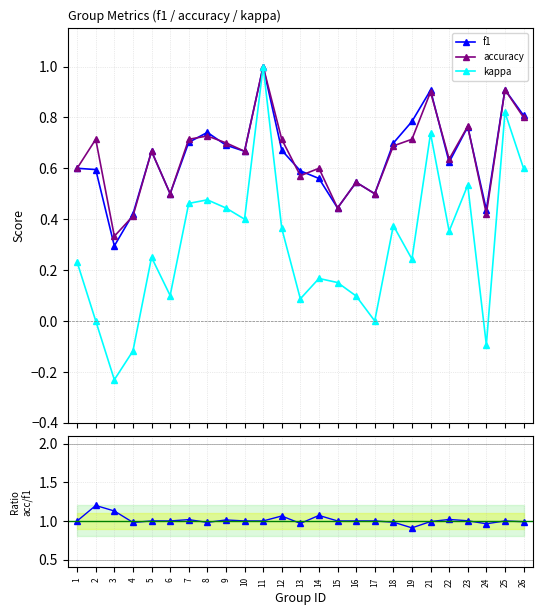

What is the value of the f1 point at the 9th from the left?

0.7